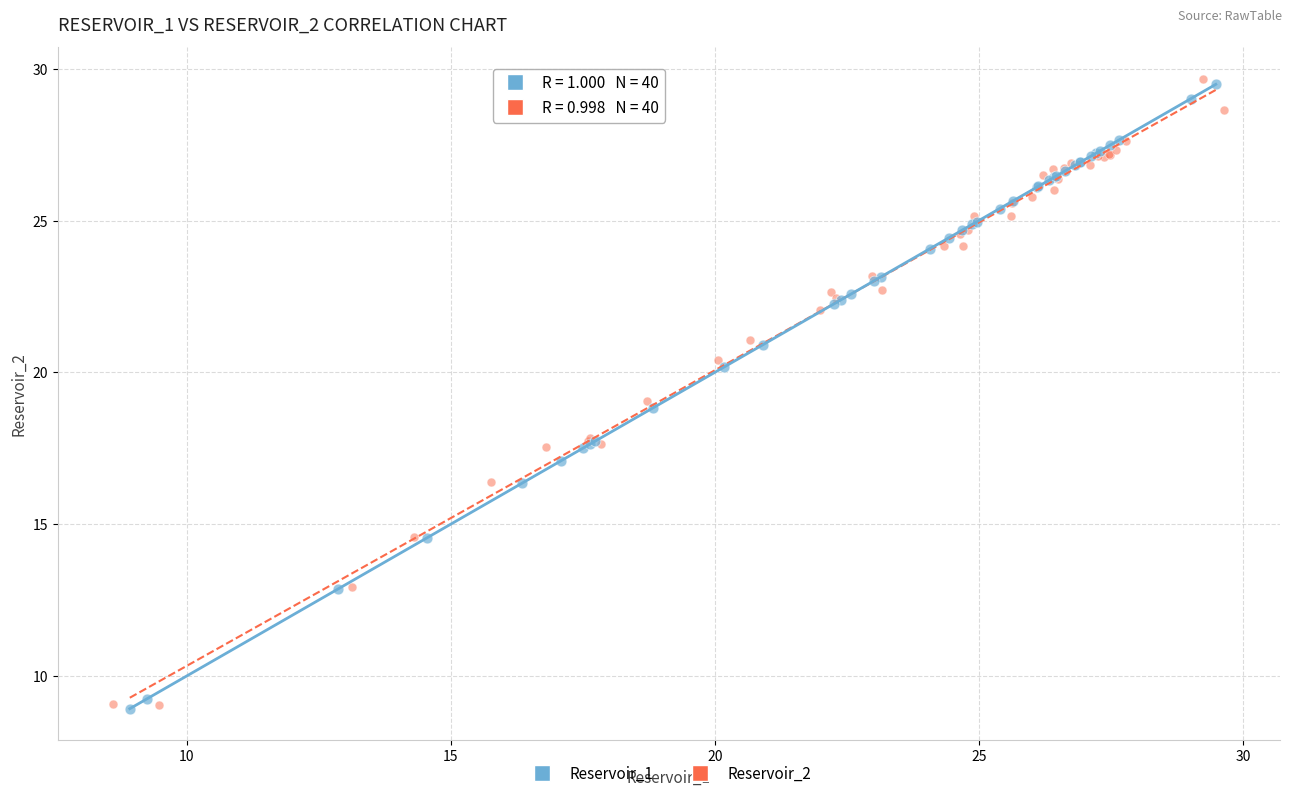

Which series contains the highest Y value?

Reservoir_2